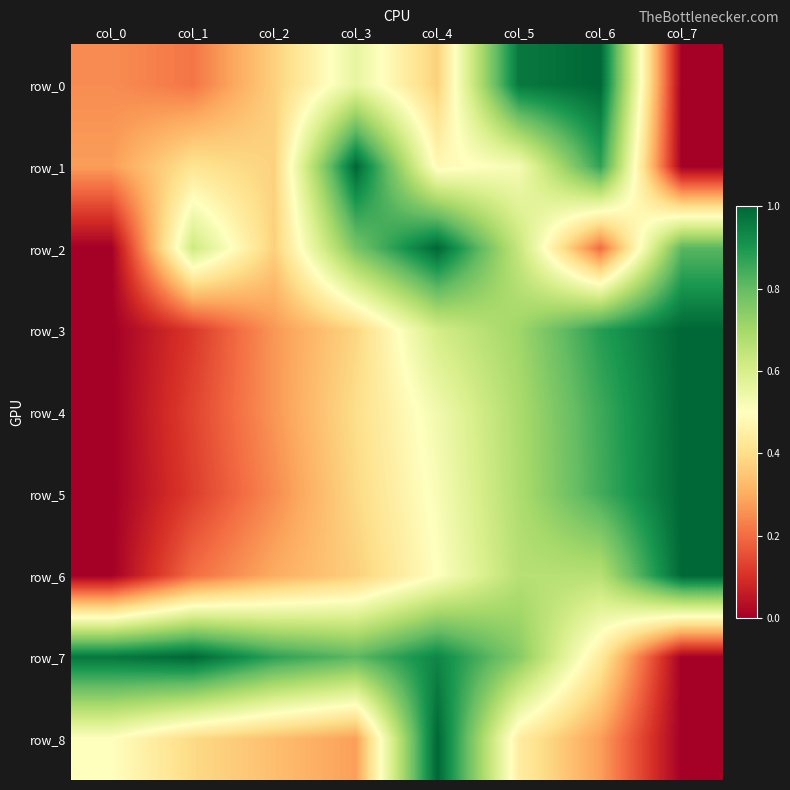

Which category has the lowest value in the row_2 series?

col_0